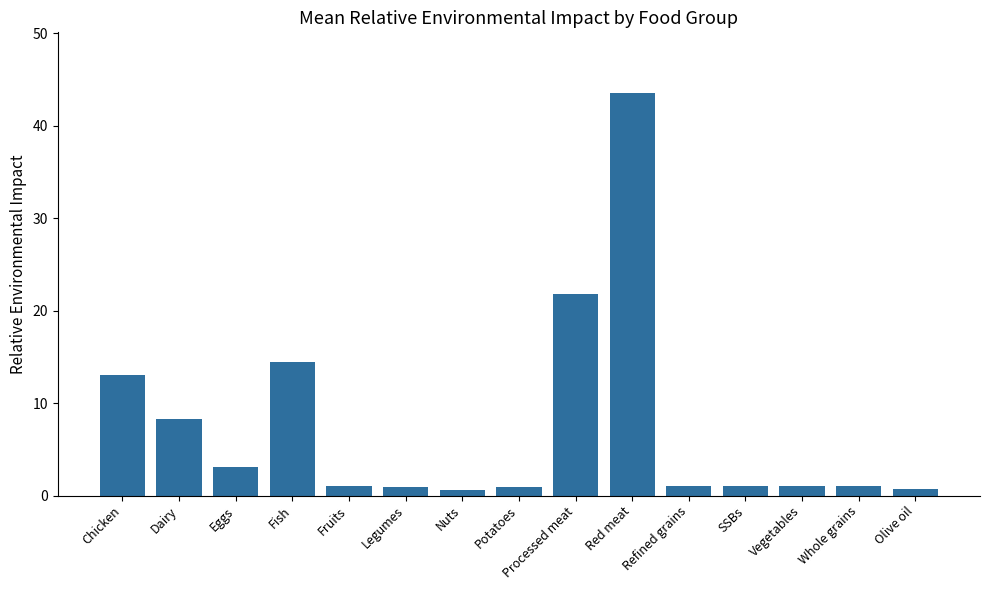

At which category does the chart reach its peak across all series?

Red meat